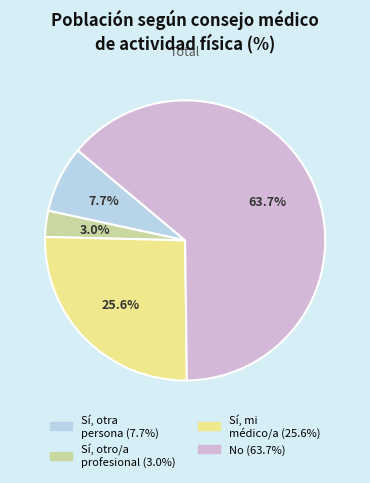

To the nearest percent, what is the combined percentage of Sí, otra persona and Sí, otro/a profesional?

11%